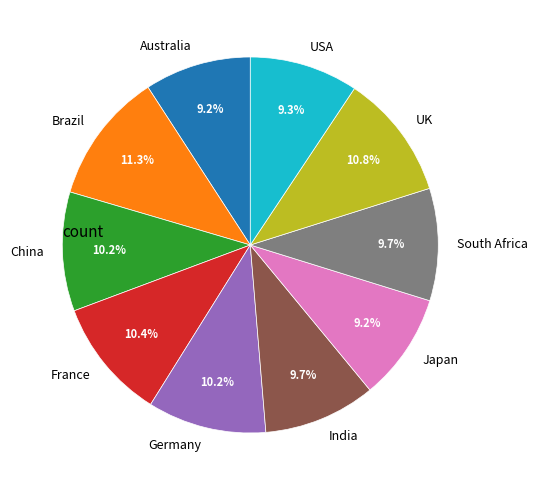

How many segments does this pie chart have?

10